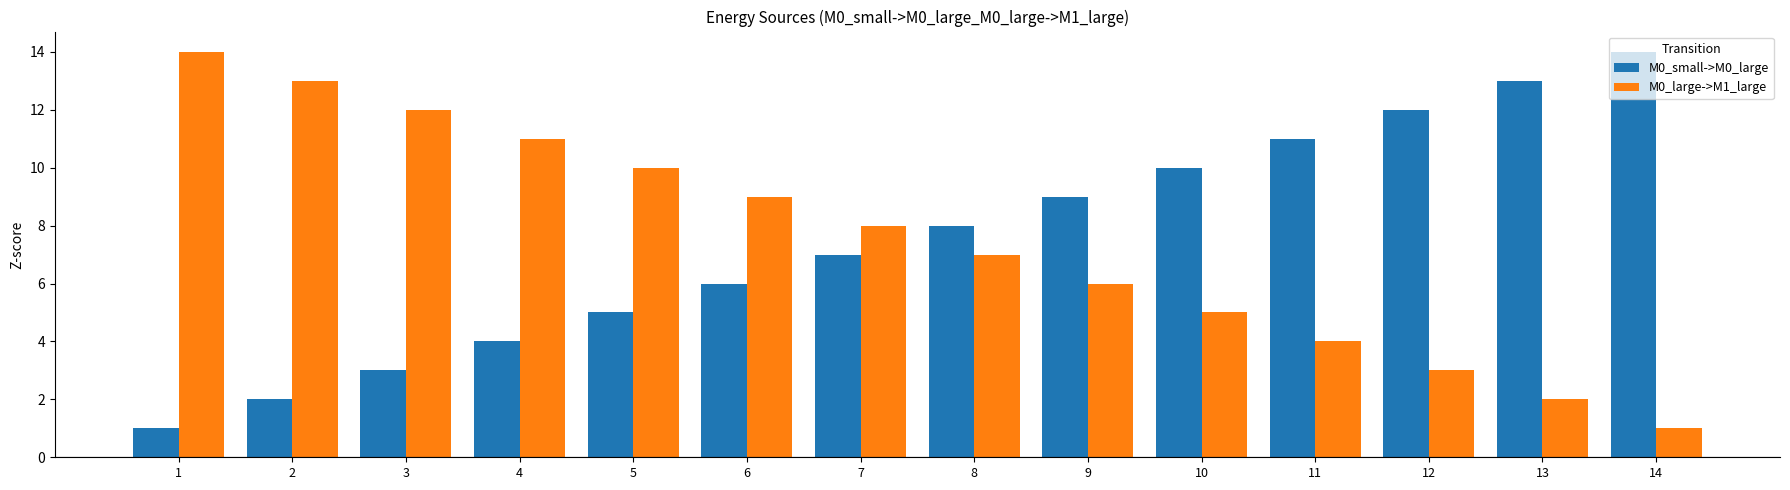

True or false: M0_small->M0_large has a value of 1 at 1.

True